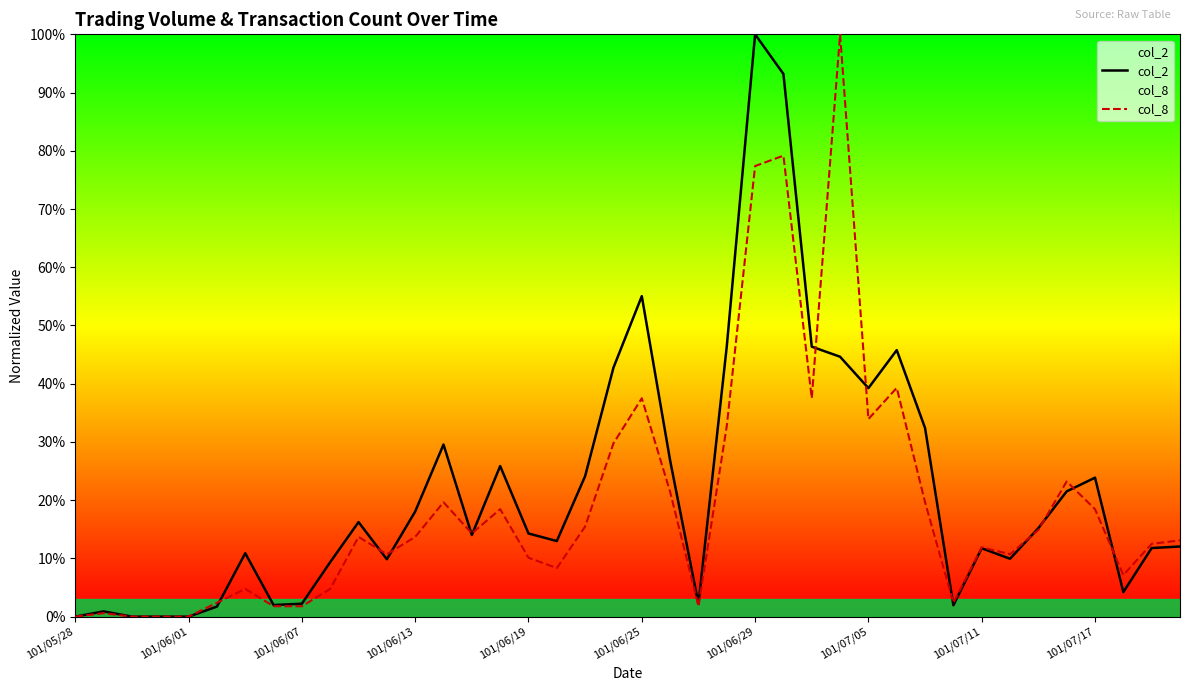

At how many categories does at least one series exceed 0?

36